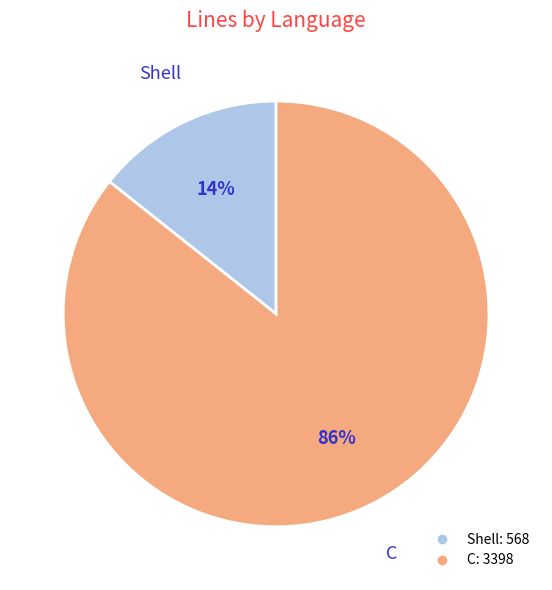

To the nearest percent, what is the combined percentage of C and Shell?

100%